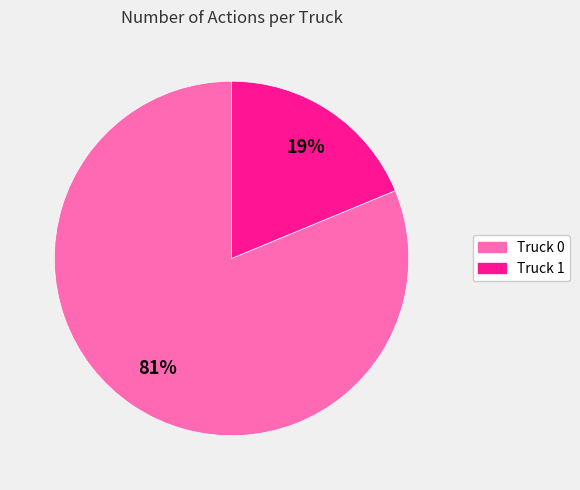

The Truck 0 slice represents 88% of the pie. True or false?

False